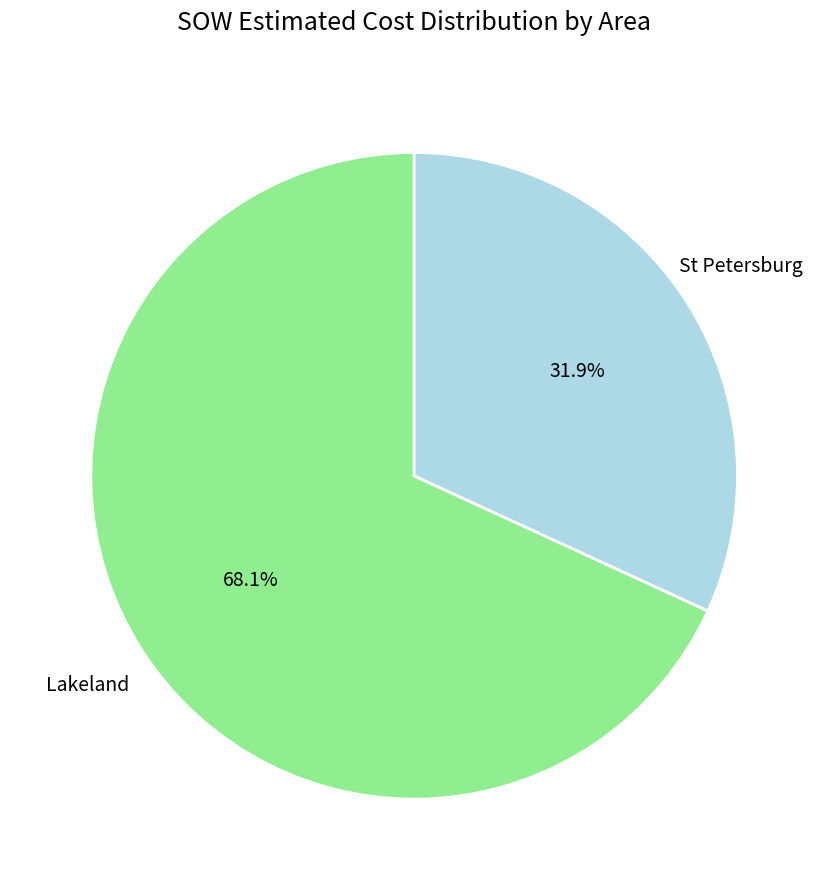

Which category has the biggest portion of the pie?

Lakeland